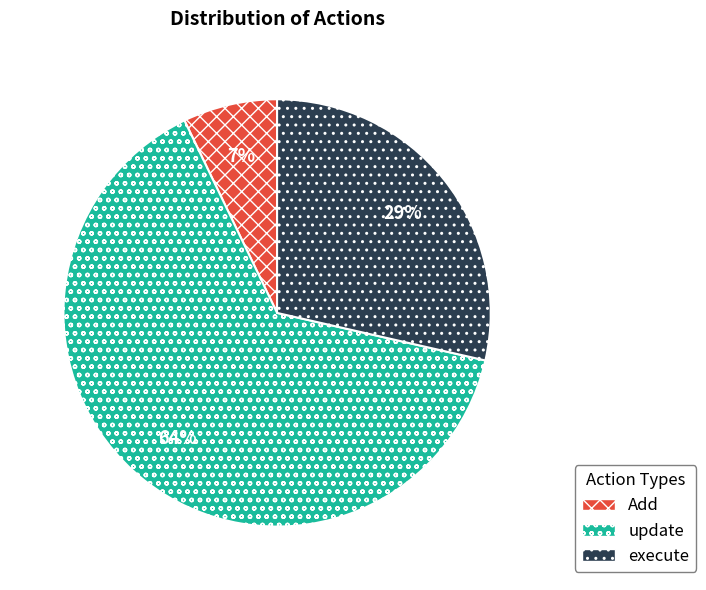

The execute slice represents 20% of the pie. True or false?

False